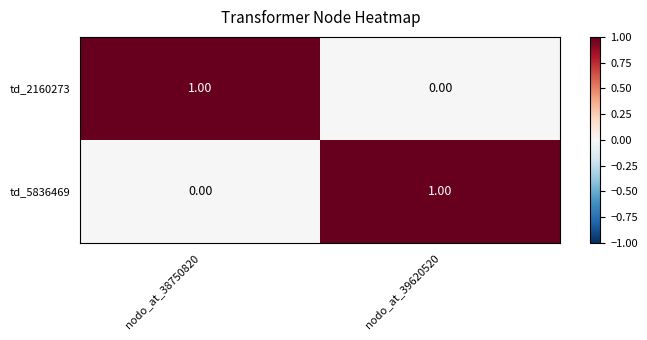

How many distinct data groups are displayed?

2